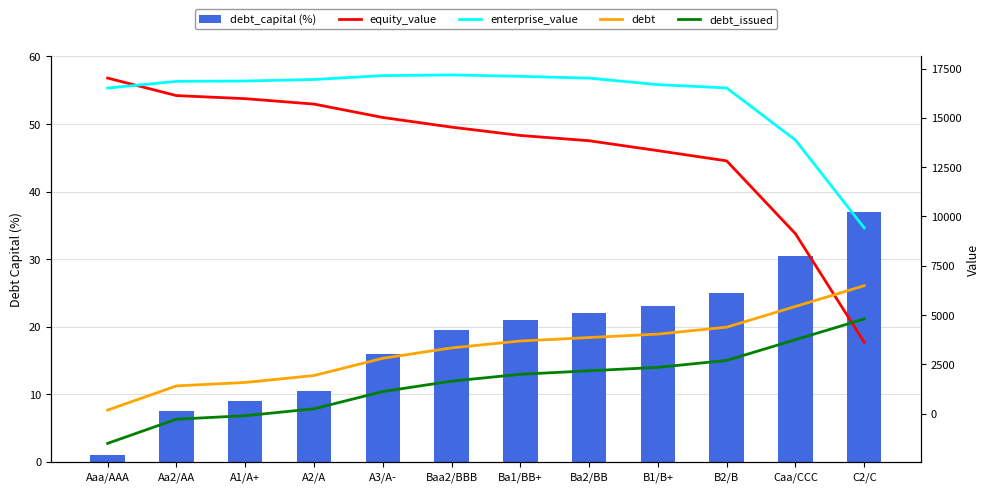

What is the total value across all series at Ba2/BB?

36896.0